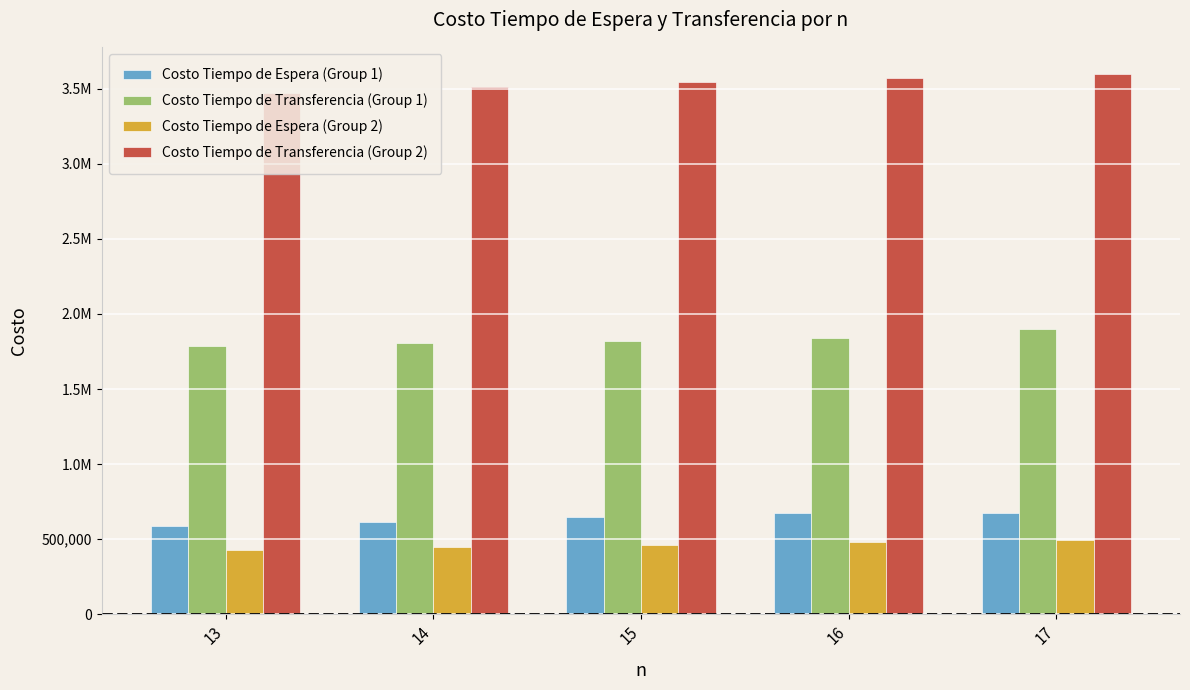

Does the chart contain any negative values?

No